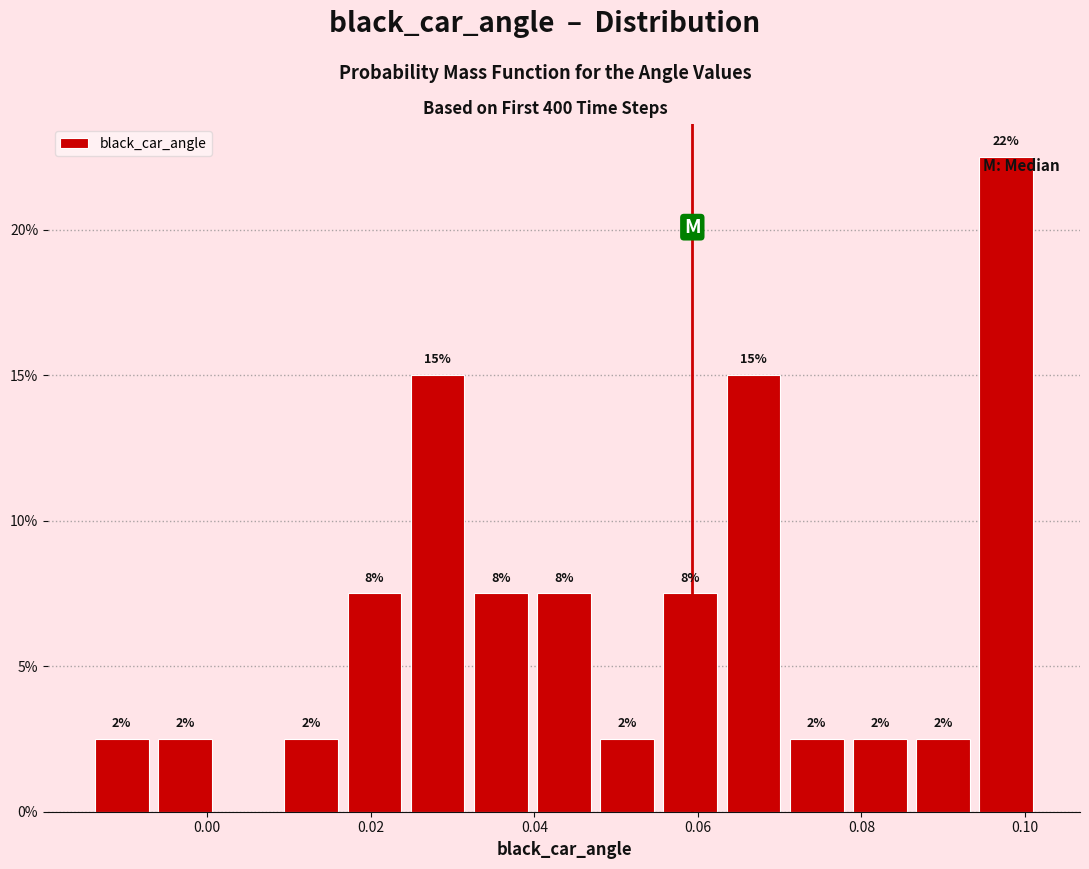

Read against the x-axis, roughly where is the centre of the tallest bar?

0.098